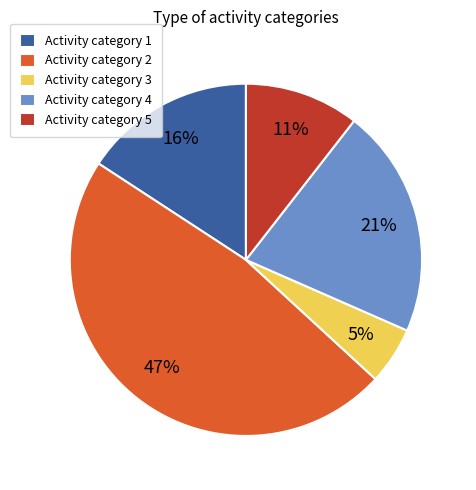

Is there a majority slice in this chart?

No